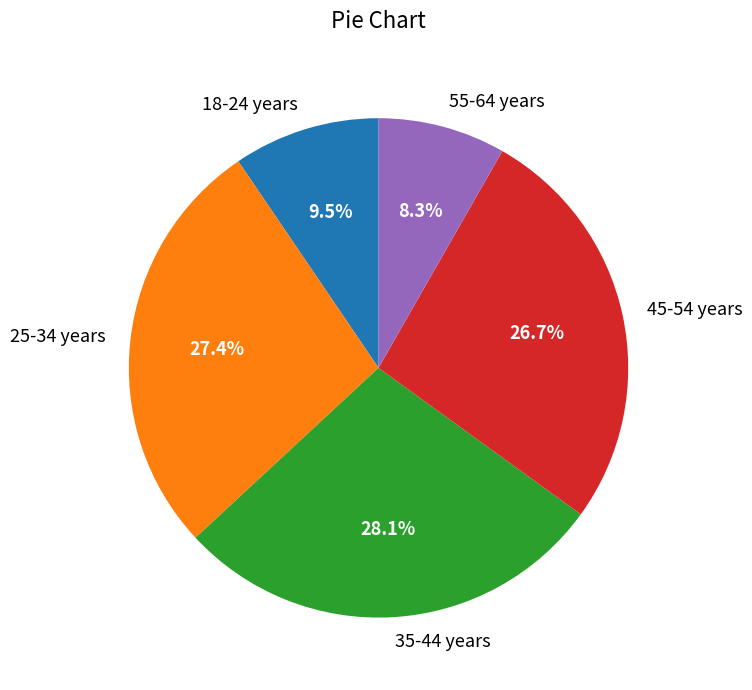

The 18-24 years slice represents 15% of the pie. True or false?

False